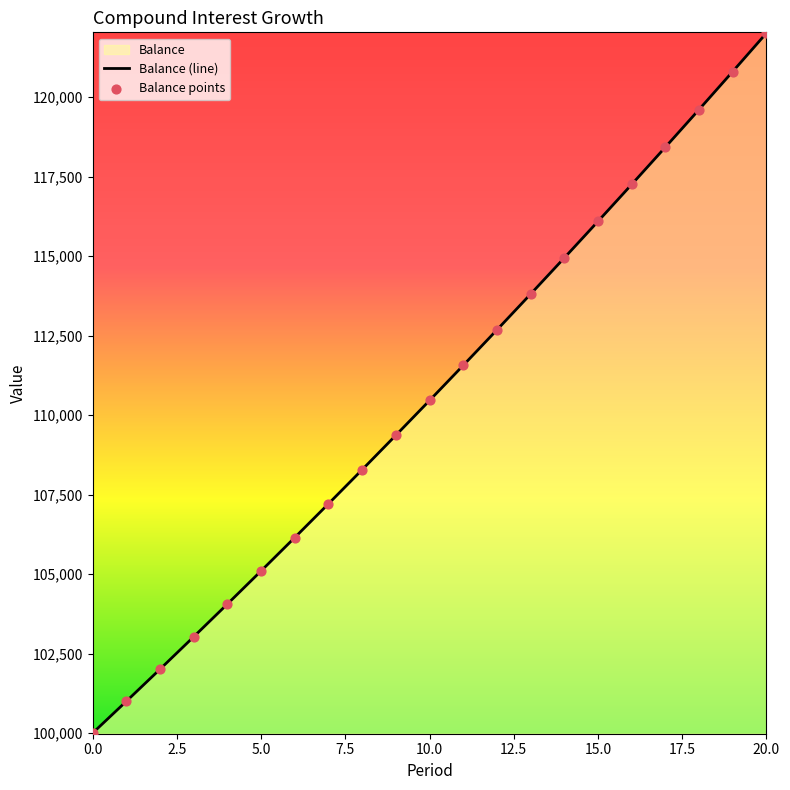

Which series has the widest spread of Y values?

Balance (line)